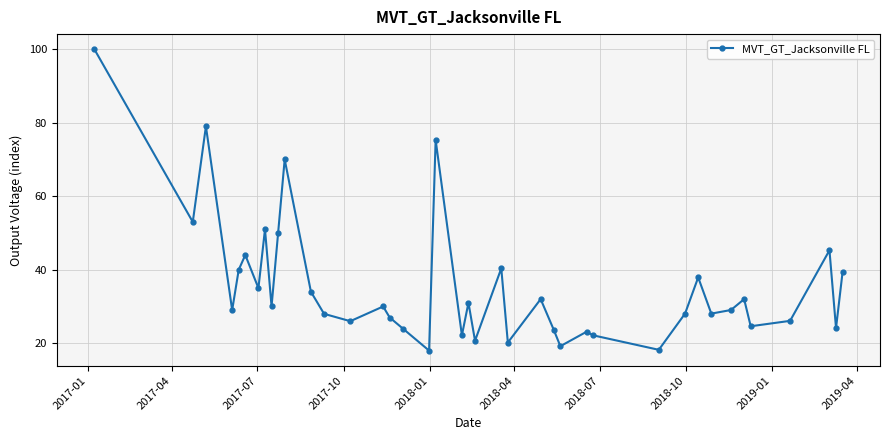

What is the difference between the maximum and minimum values?

82.0